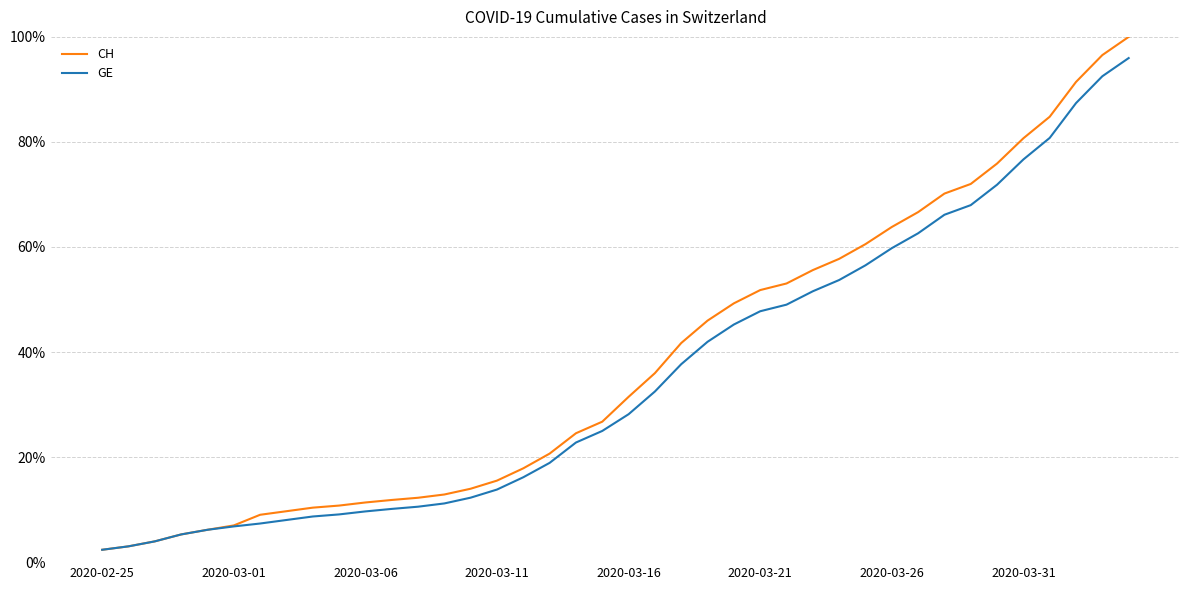

True or false: GE and CH intersect in this chart.

False